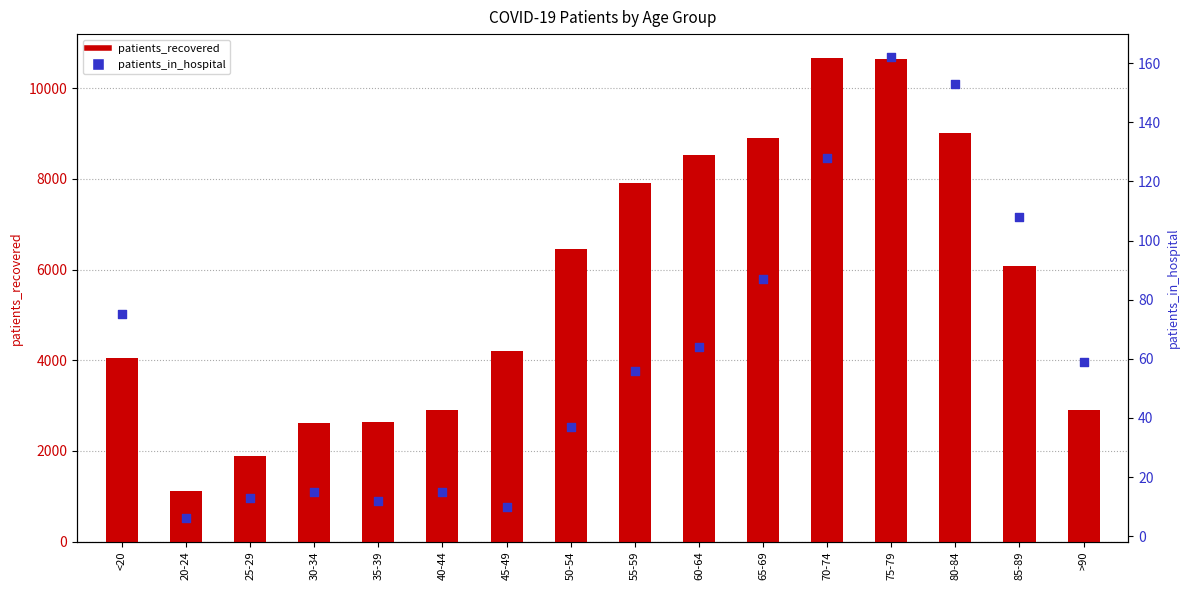

Is the value of patients_in_hospital at 35-39 greater than the value of patients_recovered at 60-64?

No